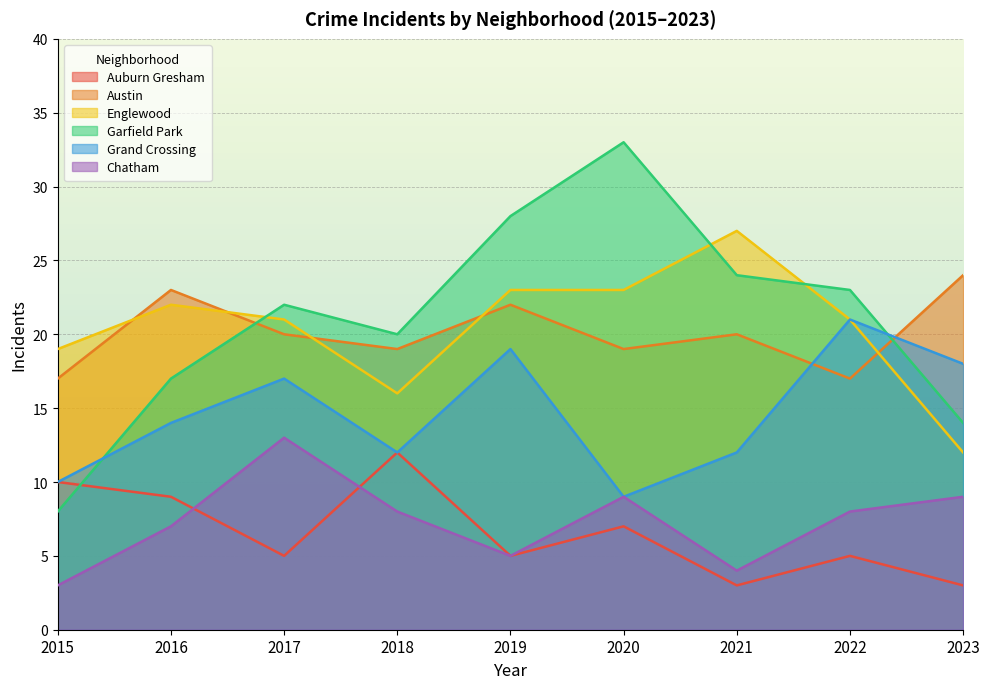

At which category does Austin reach its first local valley?

2018